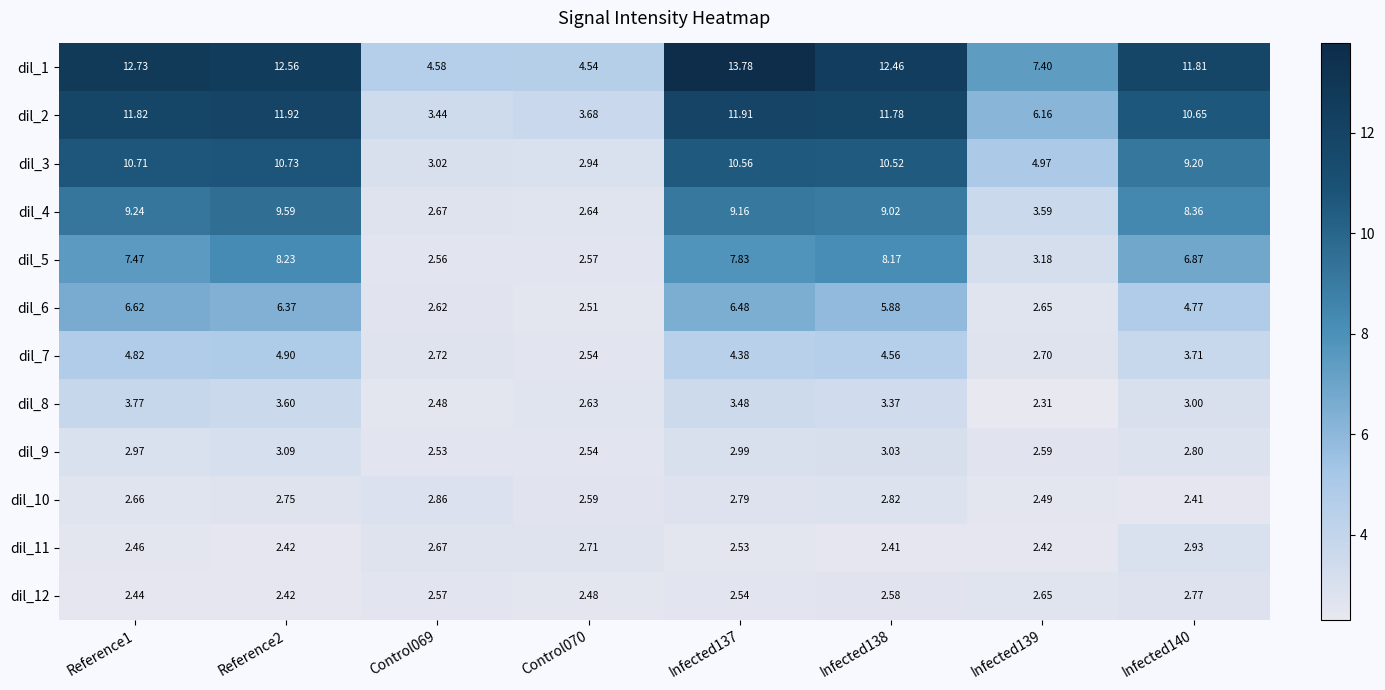

Is the value of dil_11 at Infected137 greater than the value of dil_2 at Infected138?

No